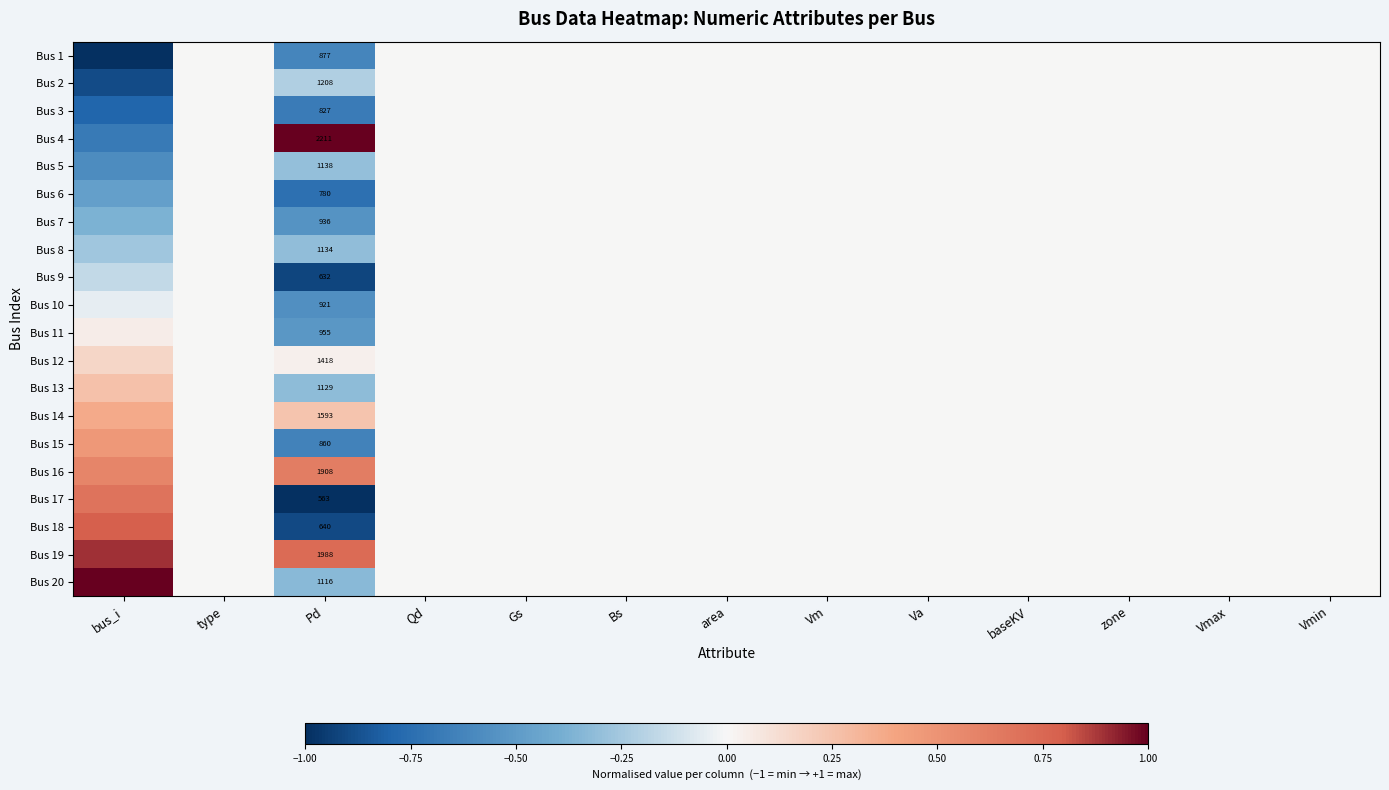

How many values in Bus 20 are below zero?

1